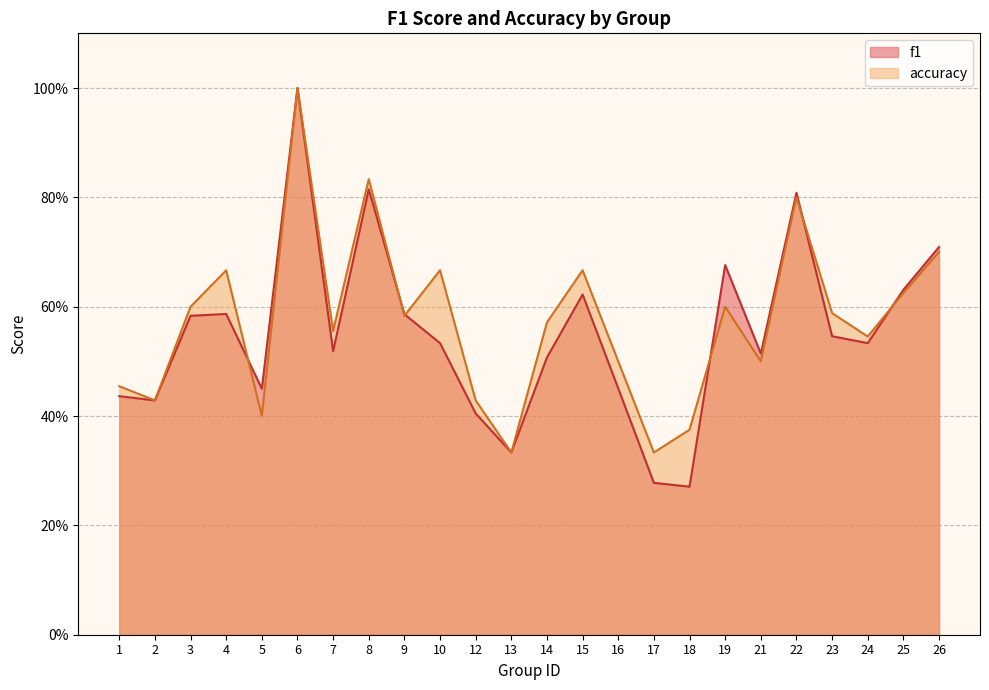

The value of f1 at 19 is 1.0. True or false?

False